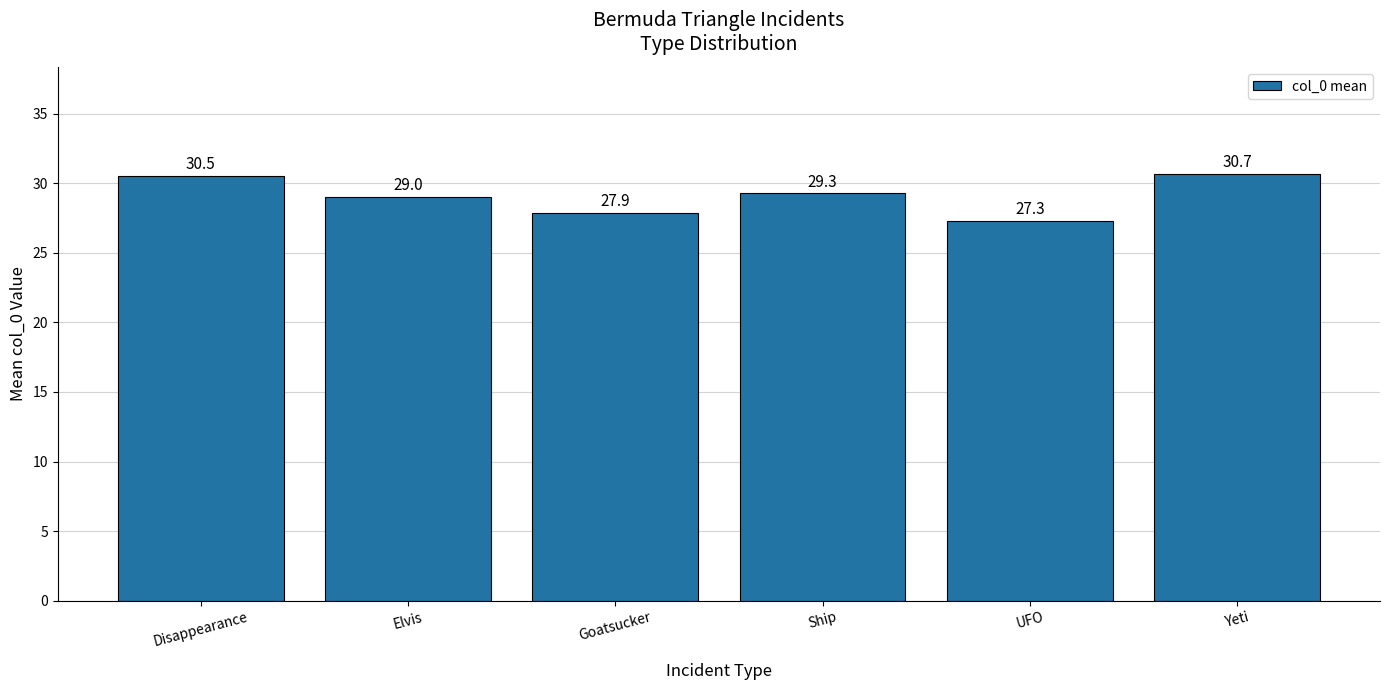

List the labels in order of value, largest first.

Yeti, Disappearance, Ship, Elvis, Goatsucker, UFO